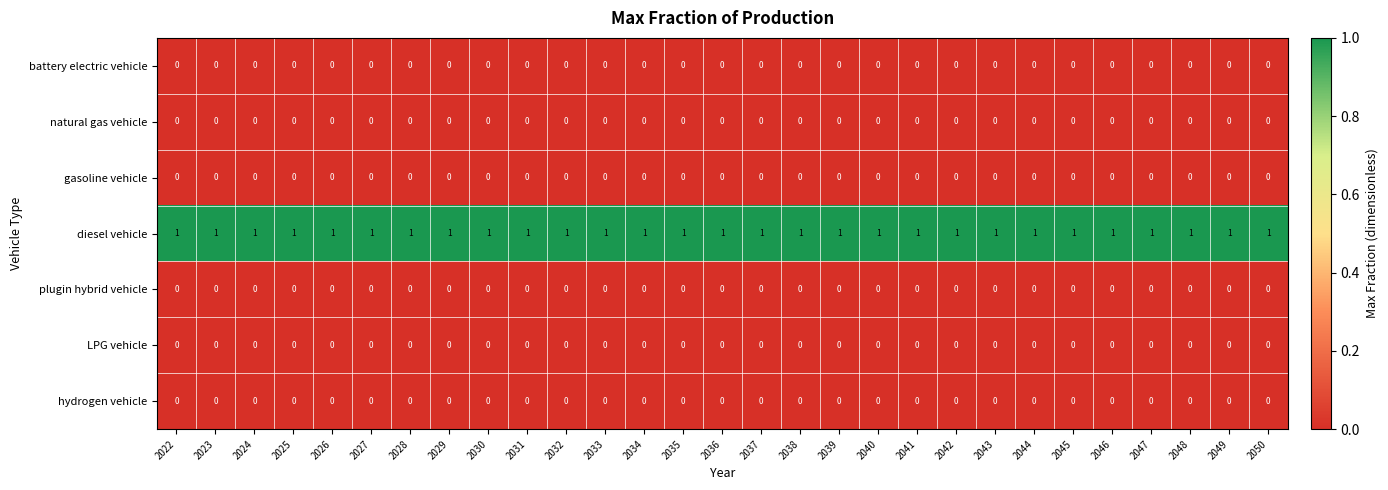

At how many categories does at least one series exceed 0?

29